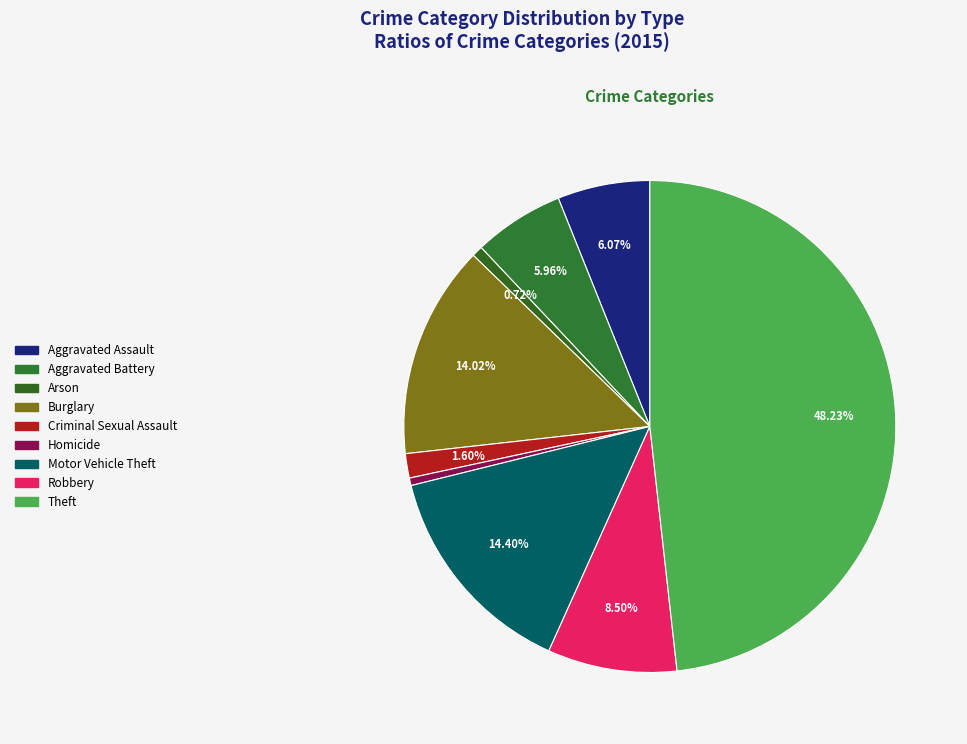

To the nearest percent, what is the difference between the Aggravated Assault and Criminal Sexual Assault slice percentages?

4%